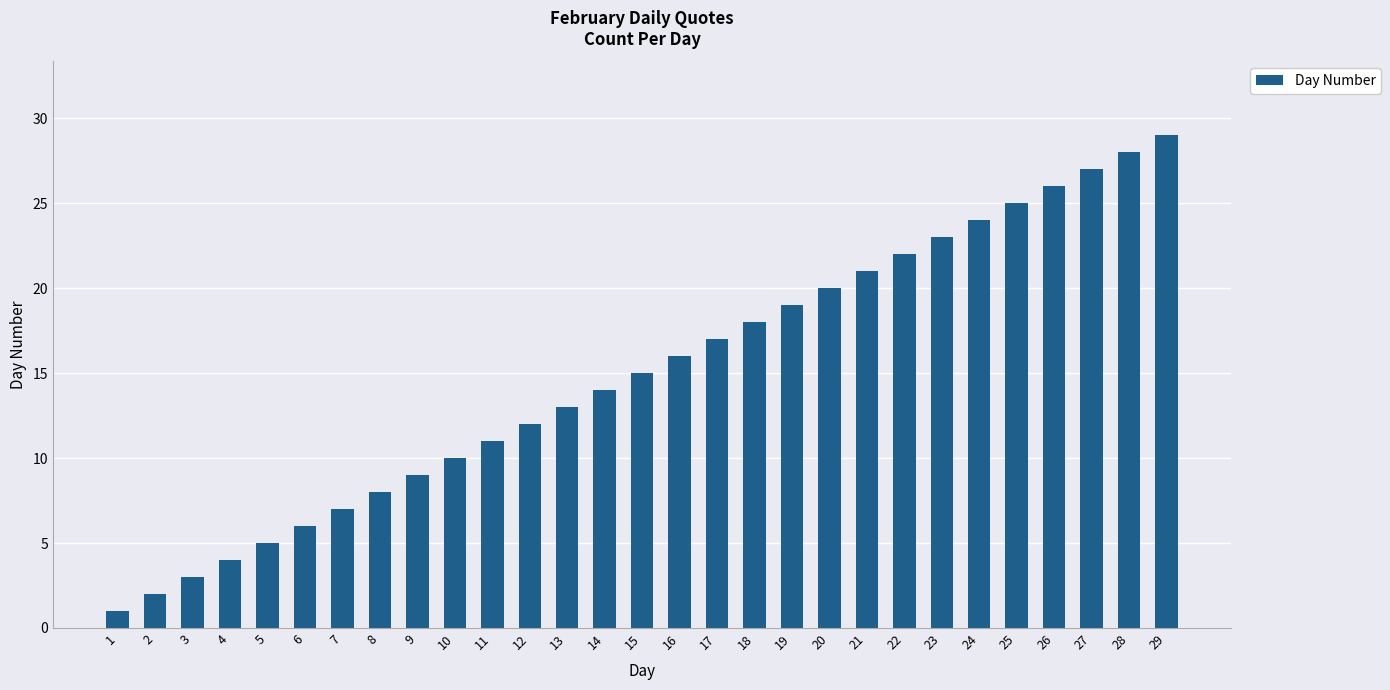

What is the ratio of the value at 25 to the value at 12?

2.1